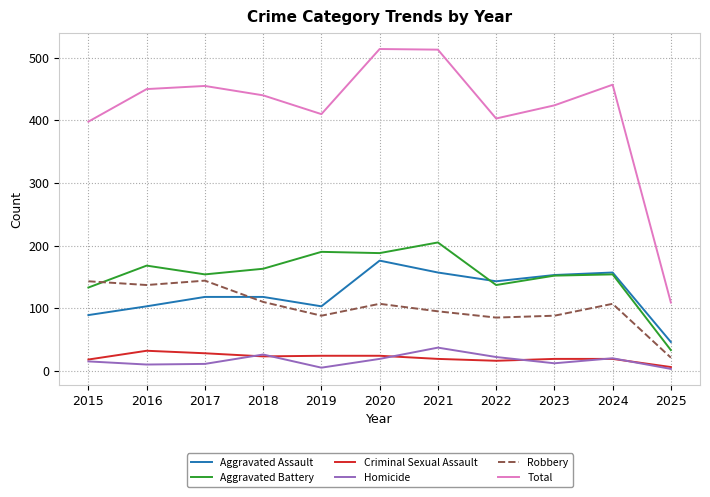

What is the spread (max minus min) of values at 2024?

438